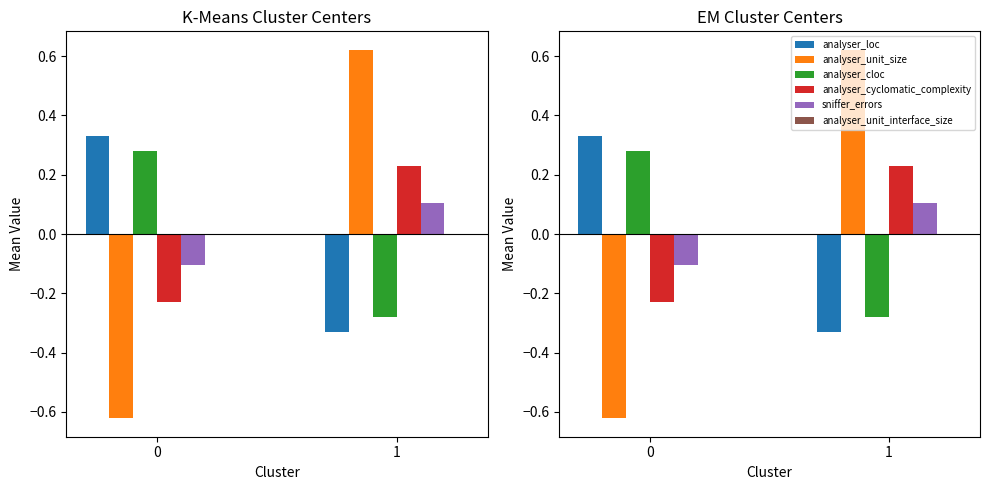

Reading right to left, what are all the values shown in this chart?

analyser_loc: 1=-0.3	0=0.3
analyser_unit_size: 1=0.6	0=-0.6
analyser_cloc: 1=-0.3	0=0.3
analyser_cyclomatic_complexity: 1=0.2	0=-0.2
sniffer_errors: 1=0.1	0=-0.1
analyser_unit_interface_size: 1=0.0	0=0.0